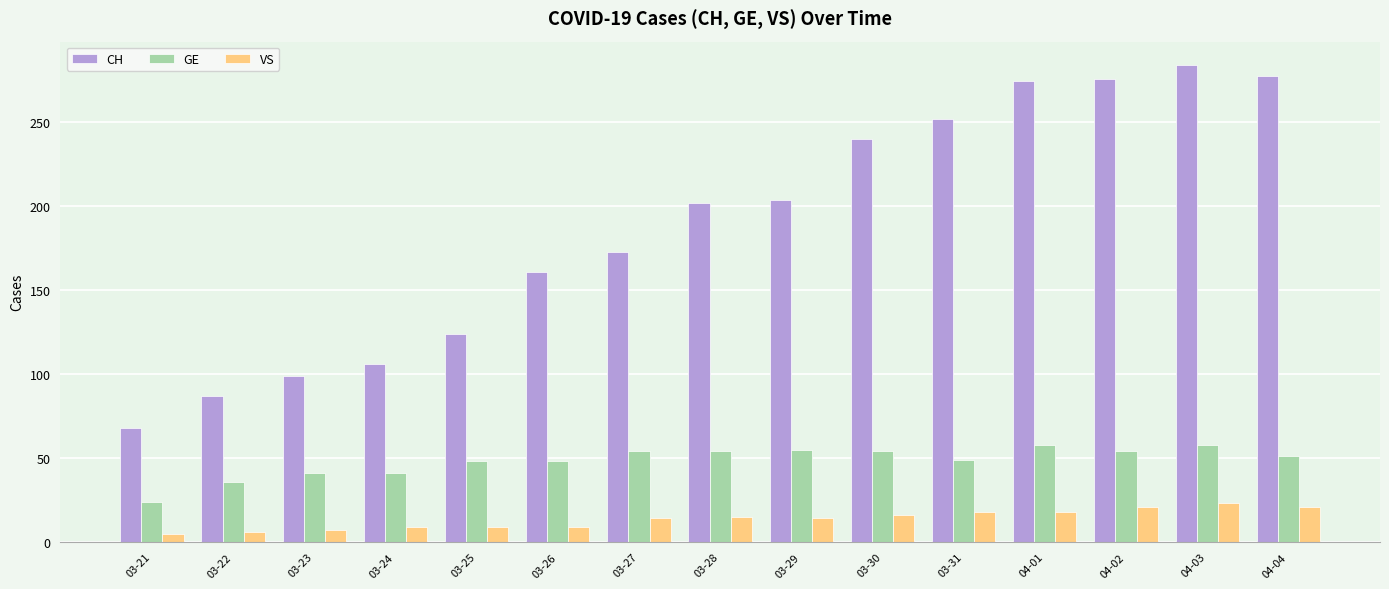

How many distinct data groups are displayed?

3